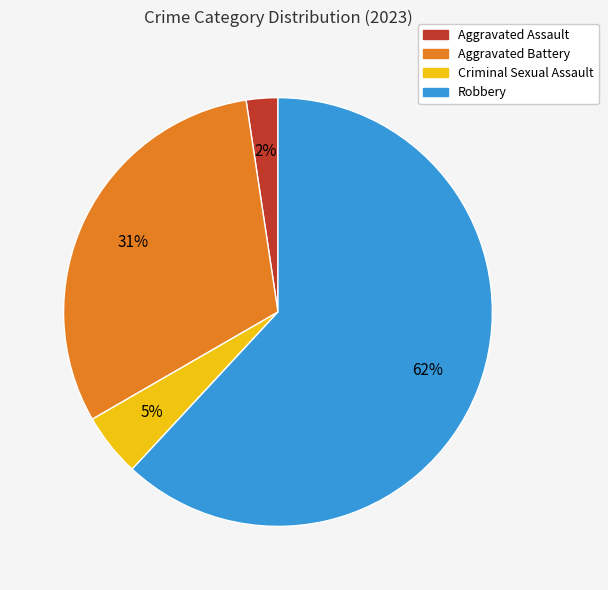

To the nearest percent, what portion does Criminal Sexual Assault represent?

5%